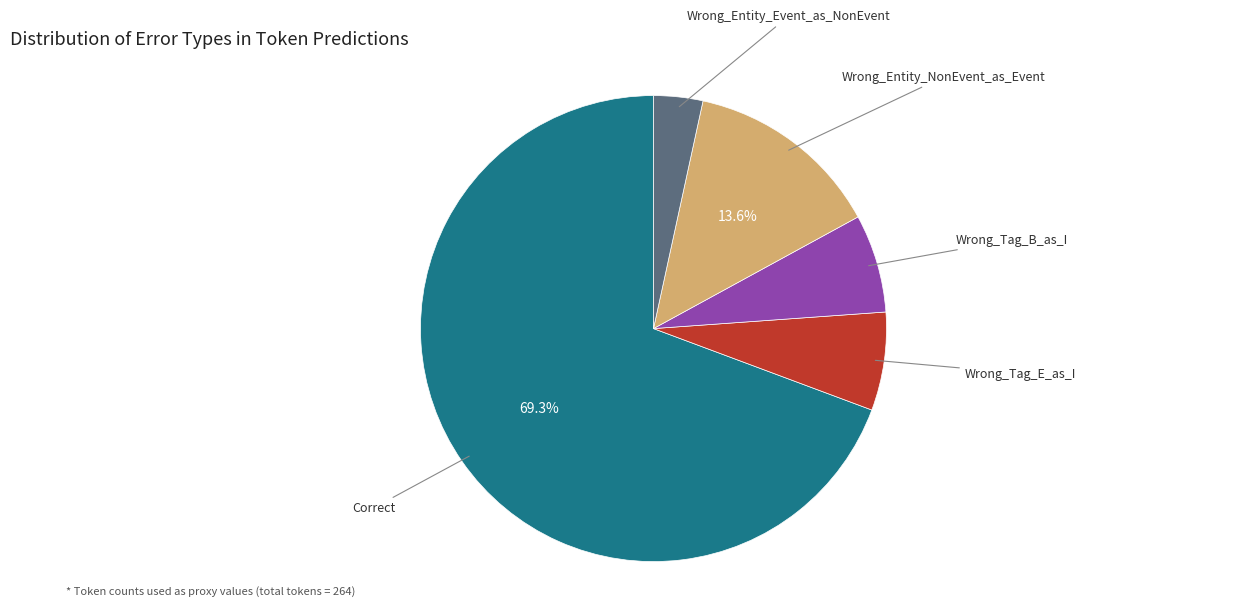

Does any single category account for the majority?

Yes